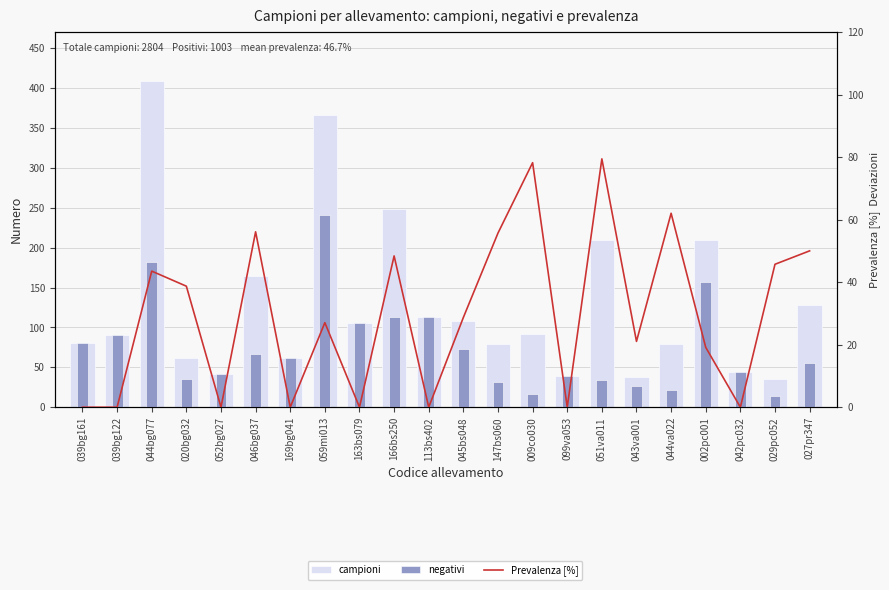

Which series has the largest range (max minus min)?

campioni